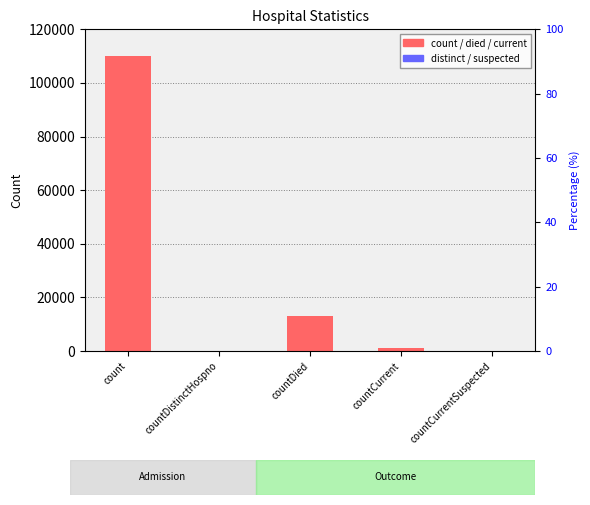

Reading left to right, what are all the values shown in this chart?

110238	0	12963	1167	0